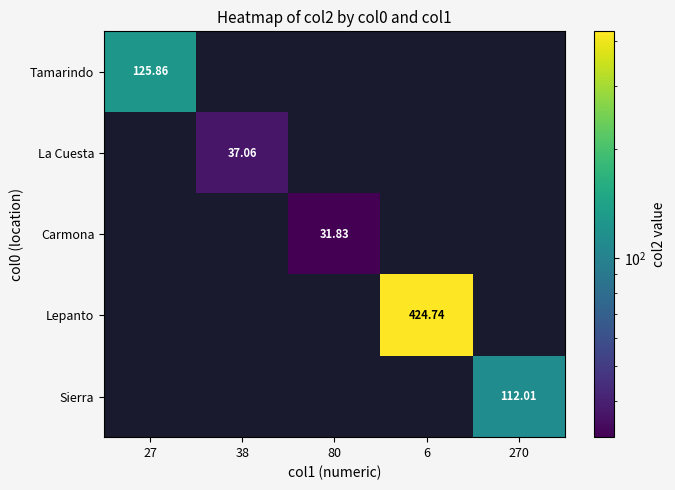

Which has a higher value, 270 or 27?

27